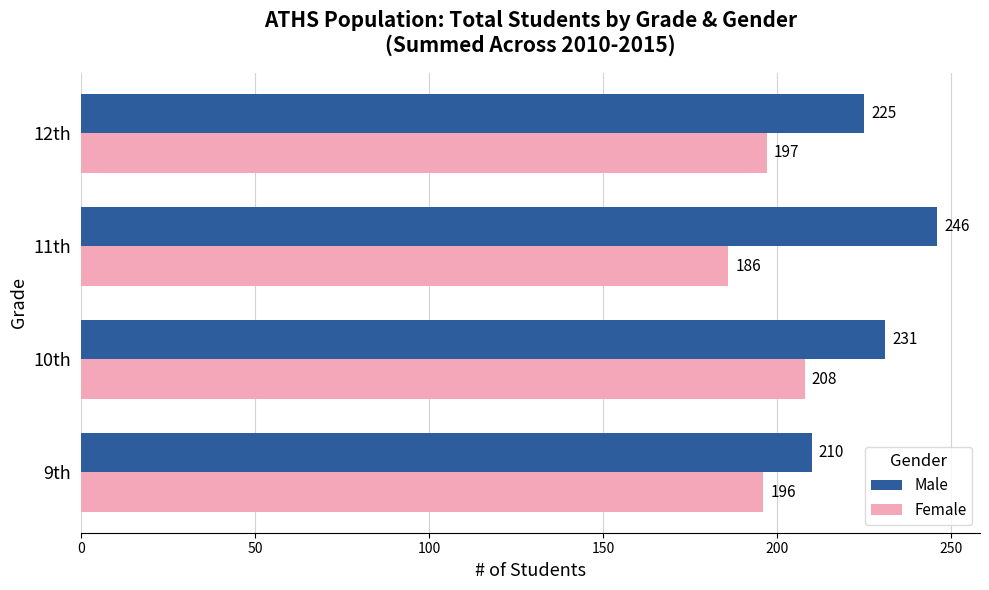

What is the spread (max minus min) of values at 9th?

14